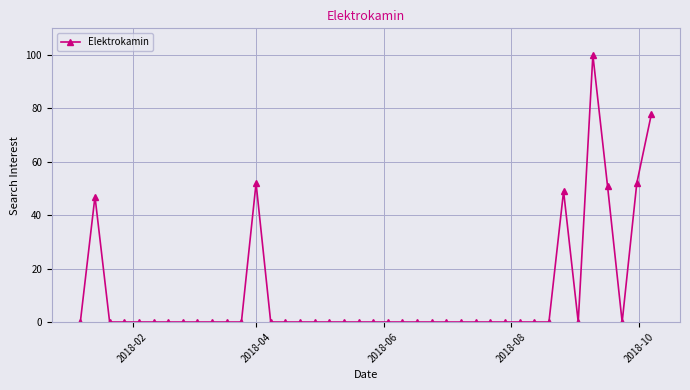

What is the sum of all values?

429